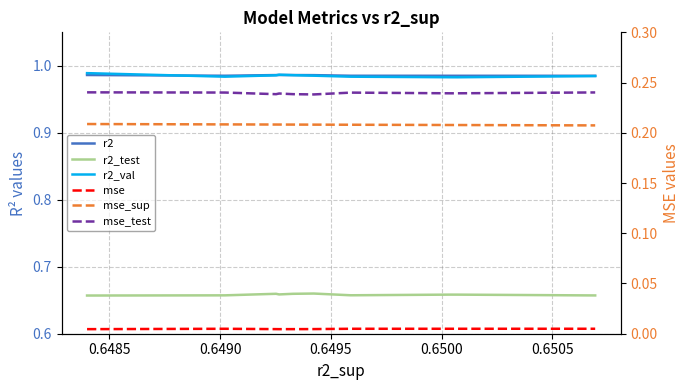

Does the chart have visible grid lines?

Yes